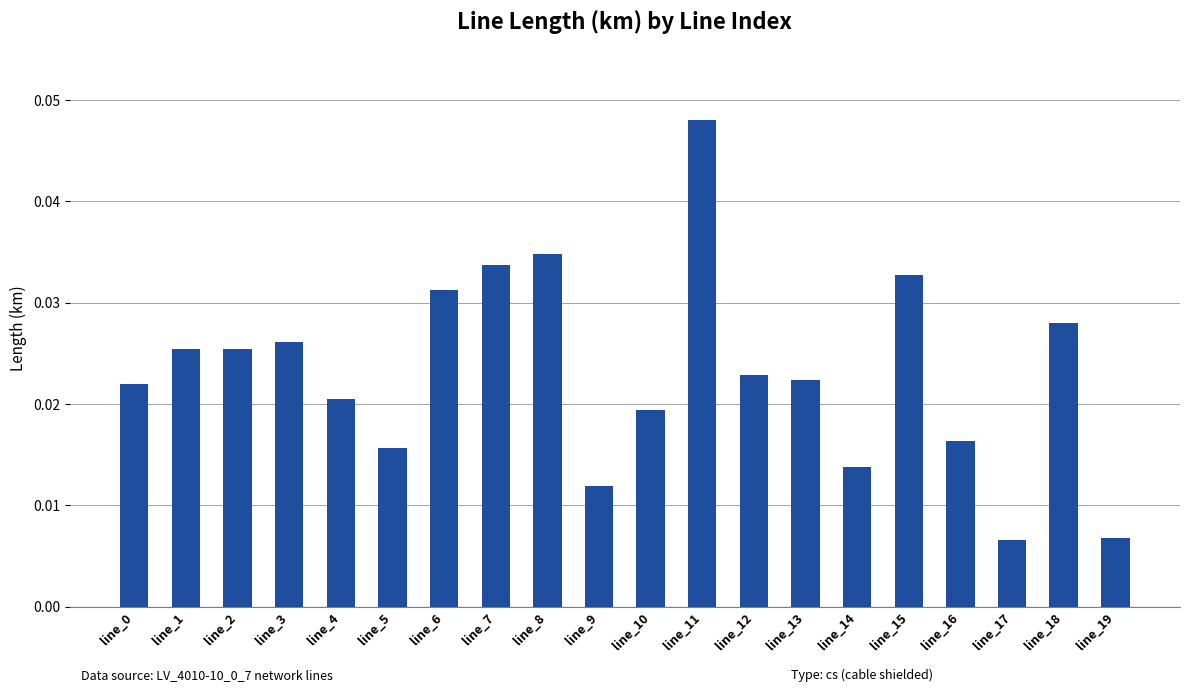

Count the values in the range 0 to 1.

20